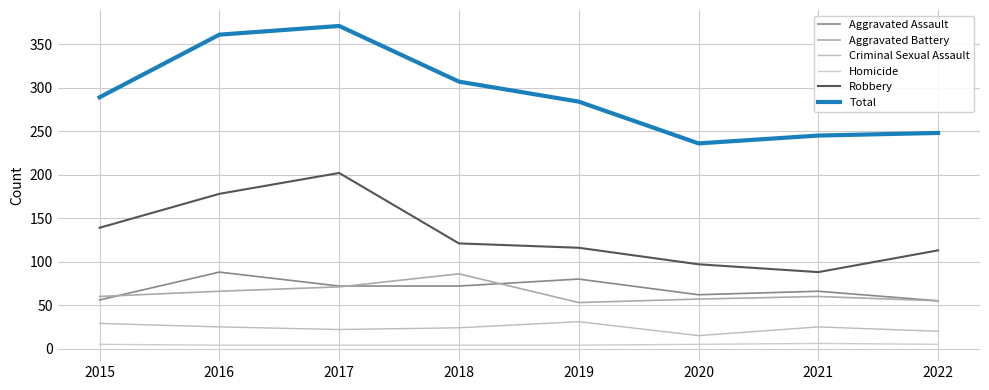

What is the total value across all series at 2016?

722